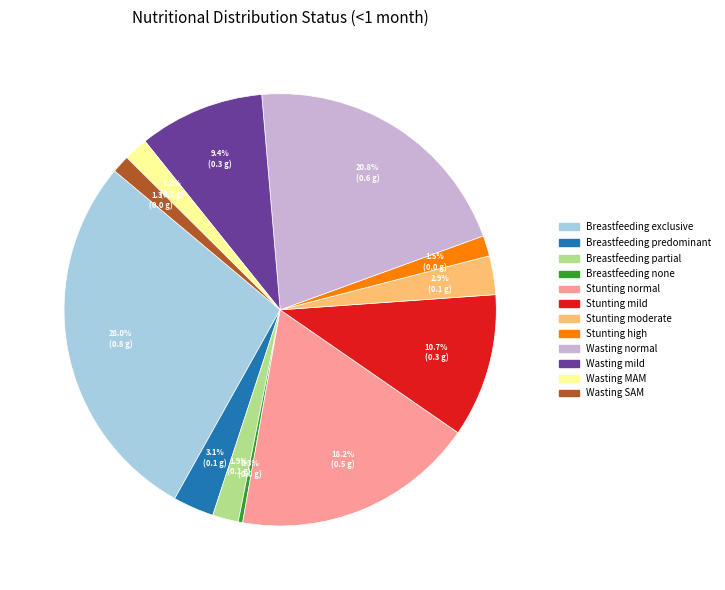

To the nearest percent, what is the combined percentage of Breastfeeding exclusive and Wasting SAM?

29%